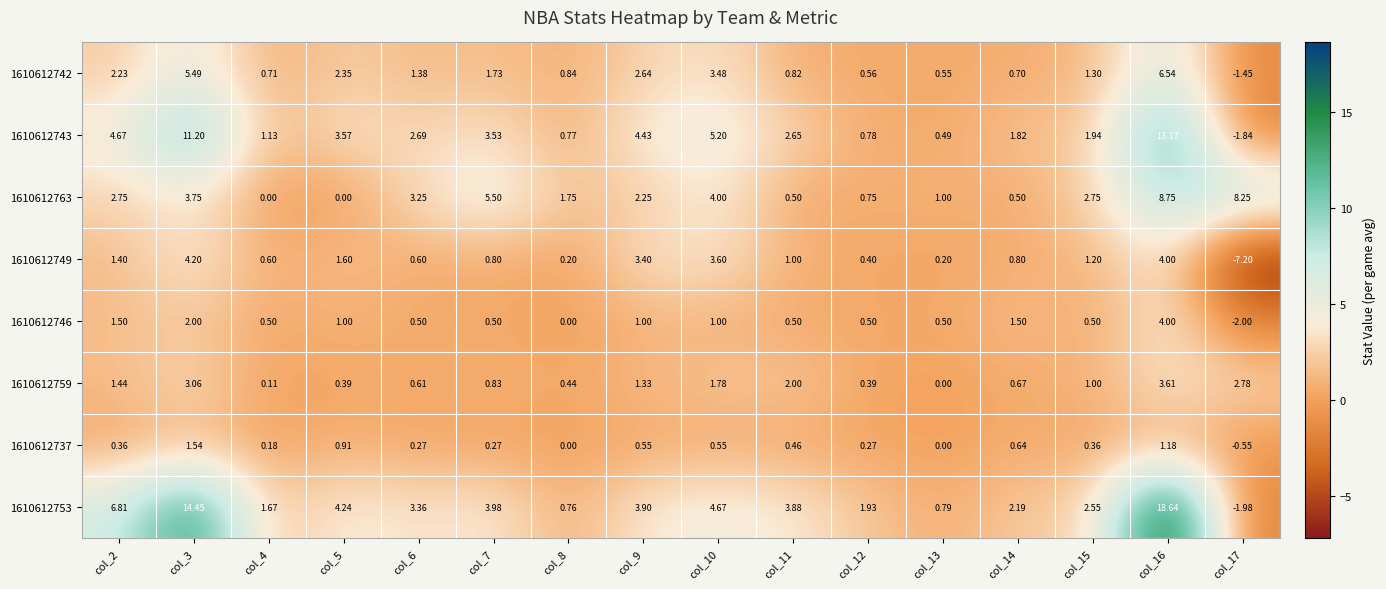

Which series changed the most between col_3 and col_6?

1610612753